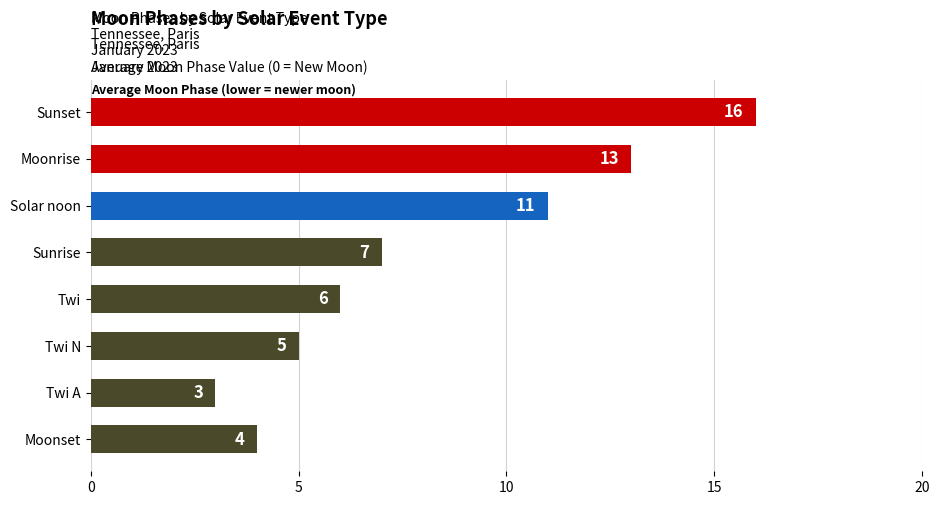

What is the difference between the maximum and minimum values?

13